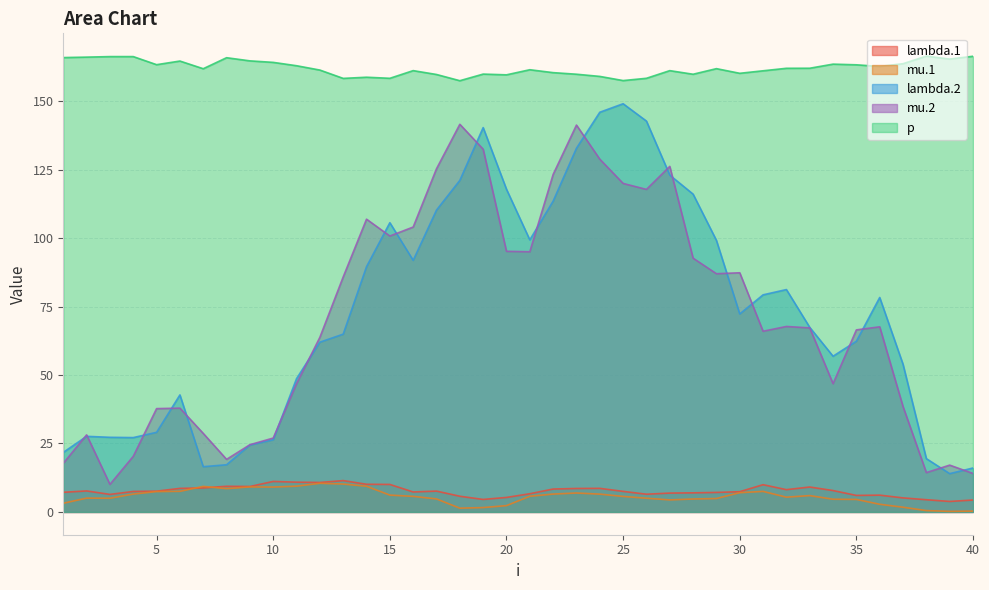

Which label corresponds to the smallest value in the chart?

39